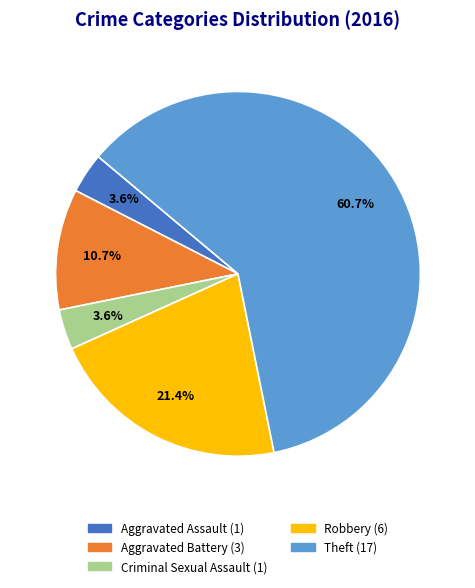

To the nearest percent, what is the average slice percentage?

20%